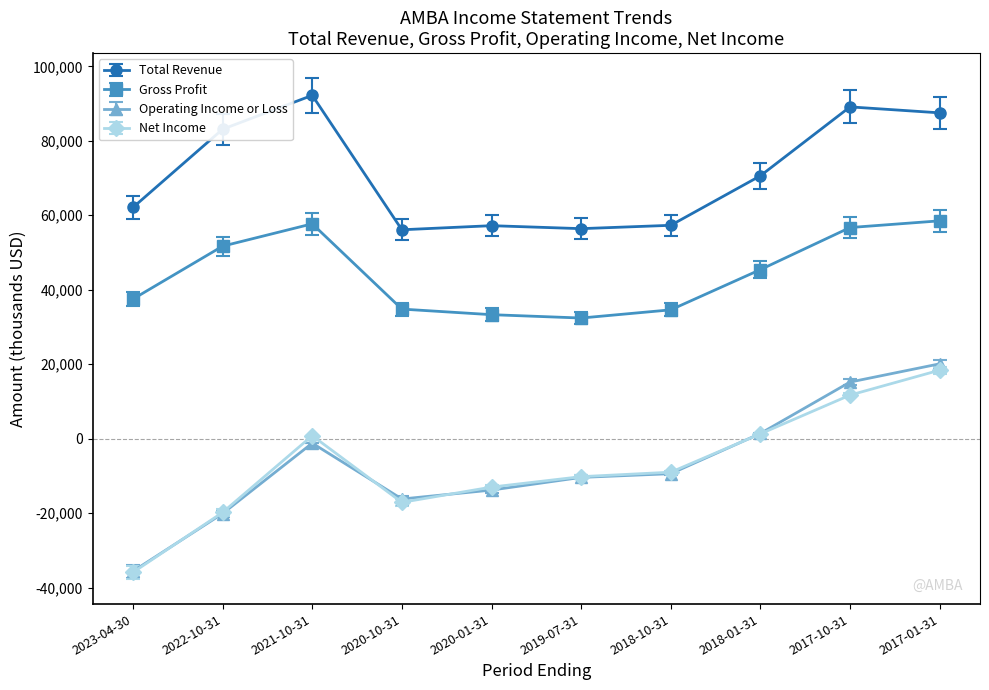

Which series has the largest total across all categories?

Total Revenue